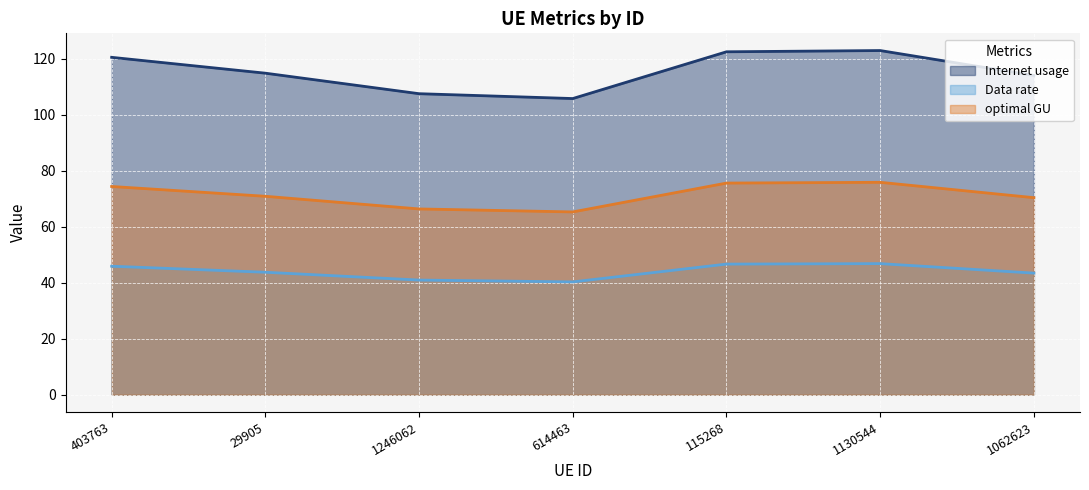

What is the label of the 3rd point from the right?

115268